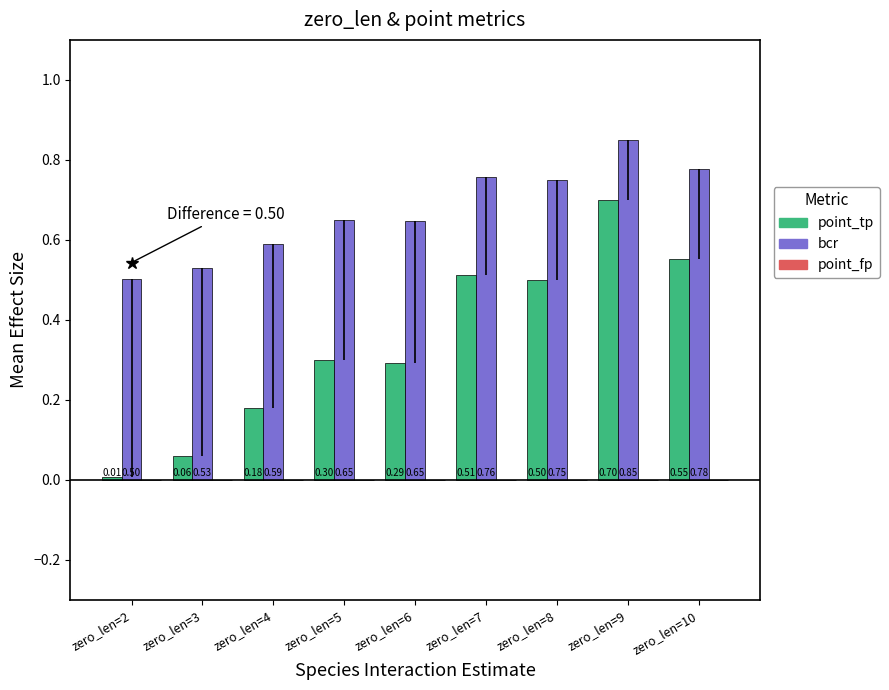

At which label does bcr reach its peak?

zero_len=9